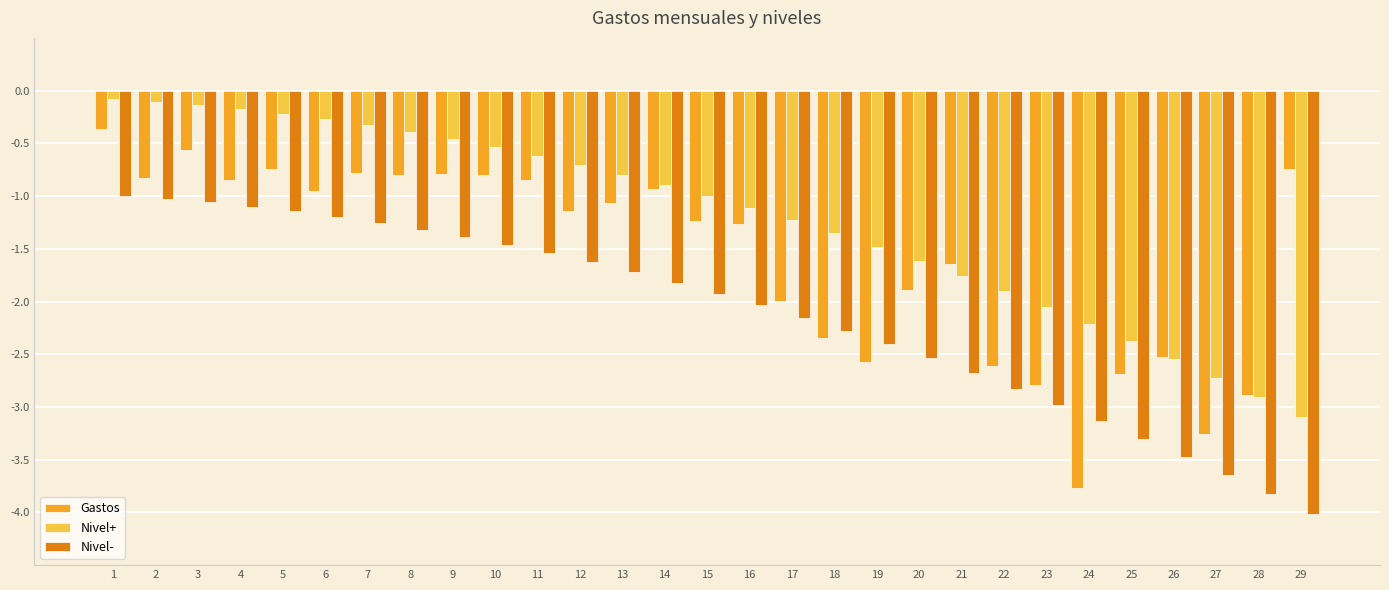

What is the sum of all Gastos values?

-45.7